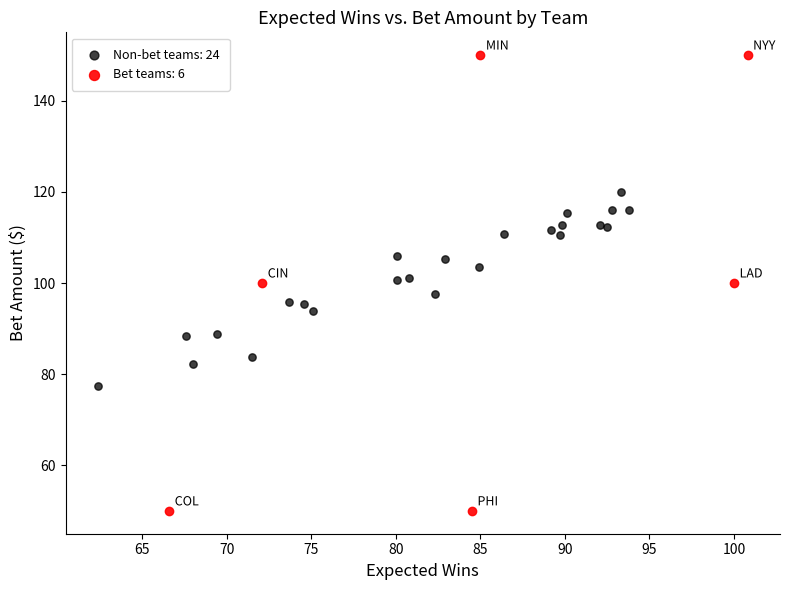

Which series has the largest Y range (max minus min)?

Bet teams: 6